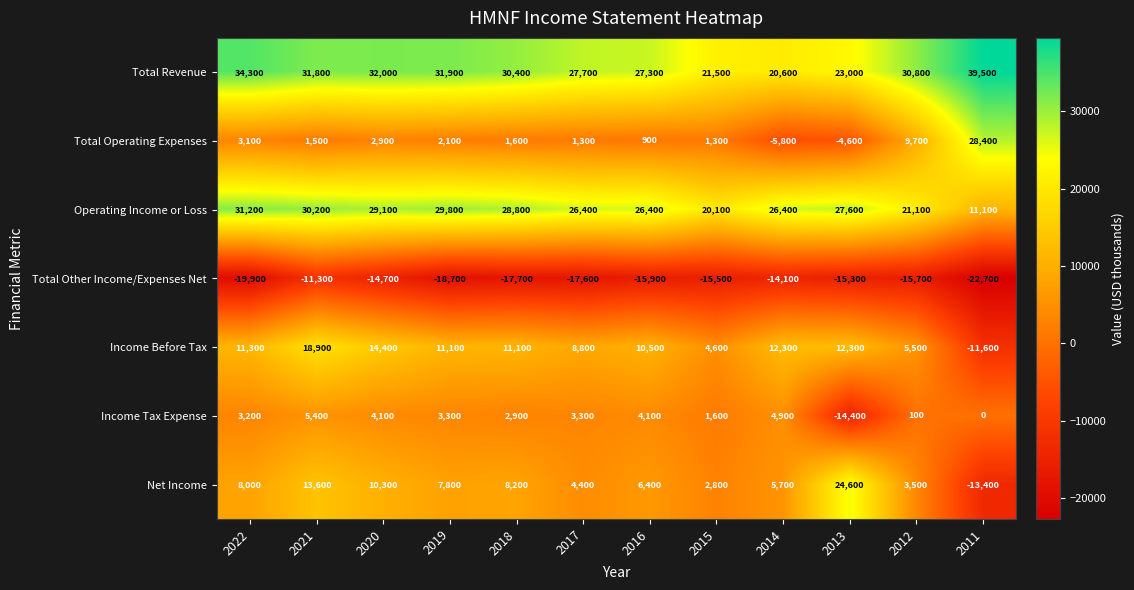

Which series has the widest spread of values?

Net Income